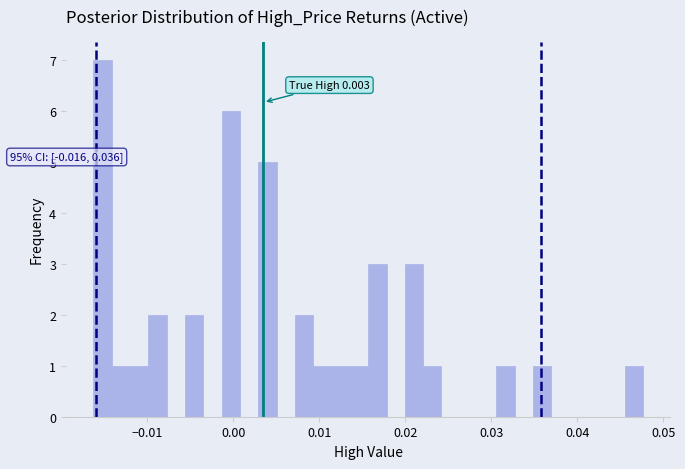

Around what value on the x-axis is the tallest bar? Give the approximate position of its centre, as read against the axis.

-0.015